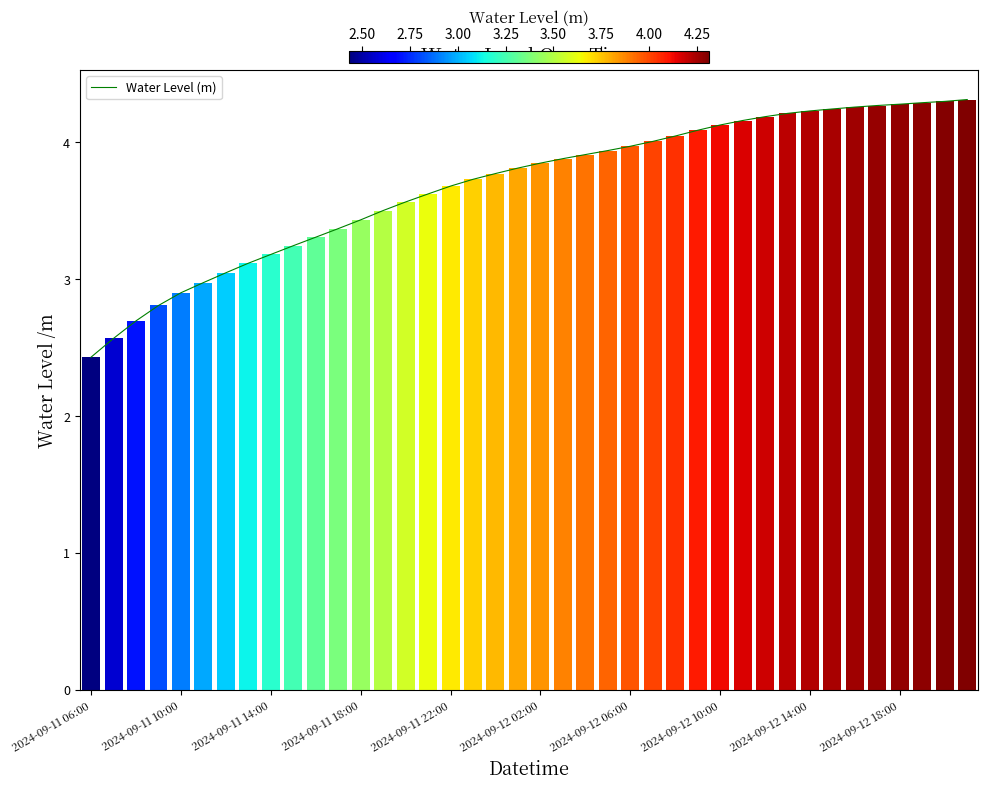

The Water Level (m) series shows 2.9 at 2024-09-11 10:00. True or false?

True